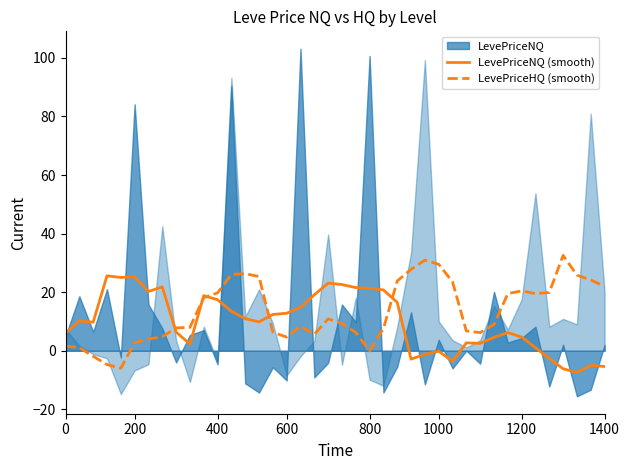

True or false: LevePriceNQ (smooth) and LevePriceHQ (smooth) intersect in this chart.

True